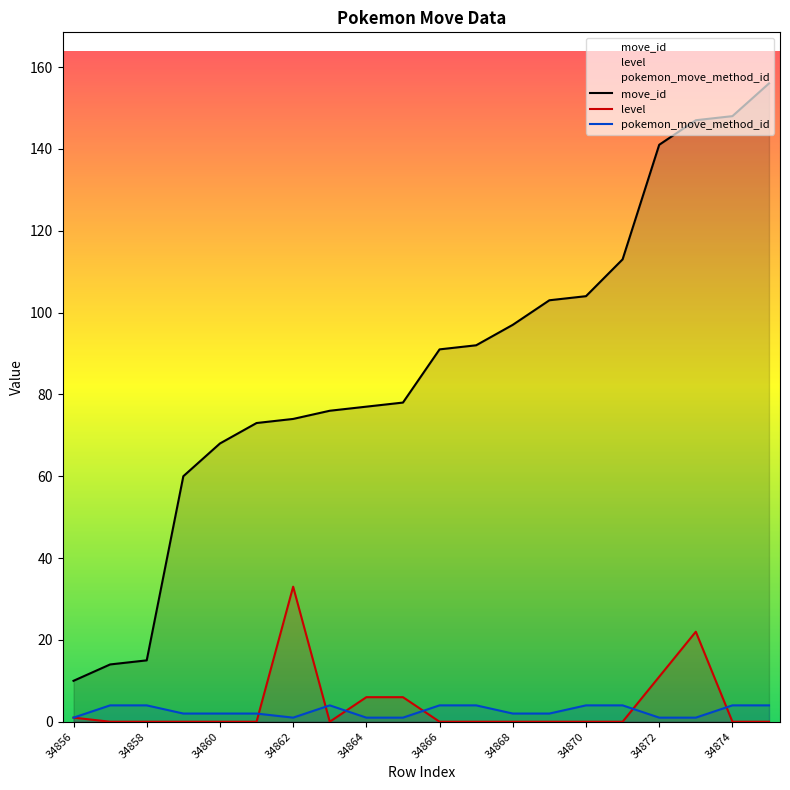

Rank the categories by move_id value from highest to lowest.

34875, 34874, 34873, 34872, 34871, 34870, 34869, 34868, 34867, 34866, 34865, 34864, 34863, 34862, 34861, 34860, 34859, 34858, 34857, 34856